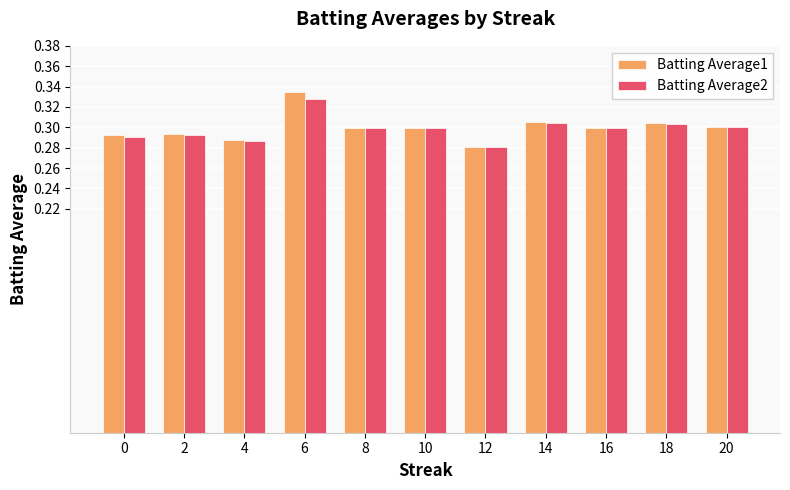

Is it true that Batting Average2 equals 0.5 at 14?

False